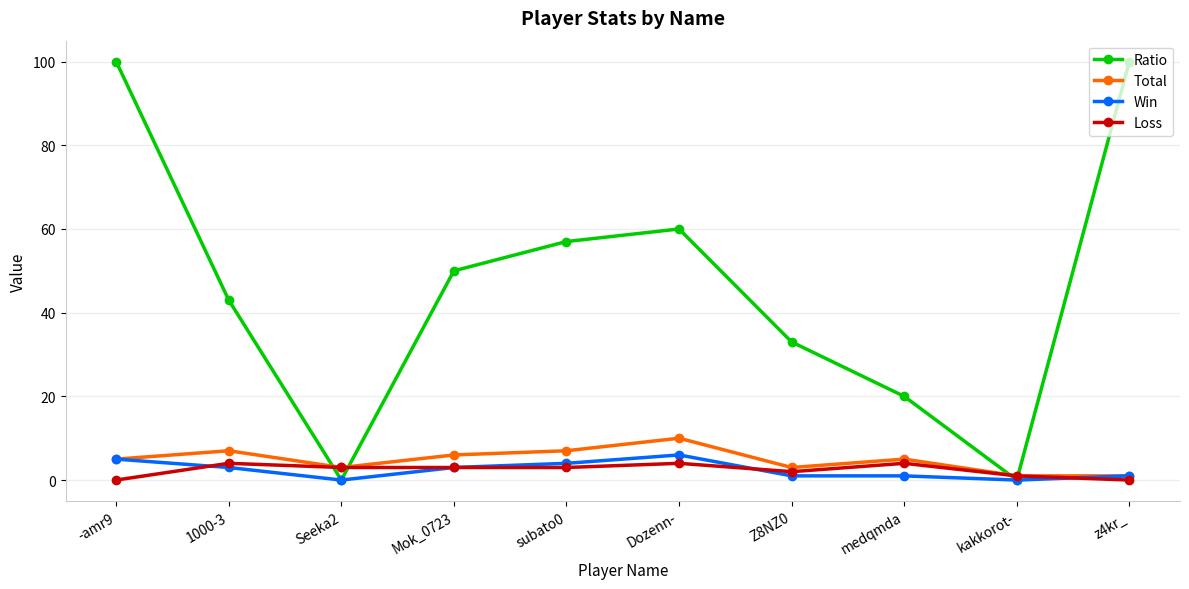

True or false: Ratio has a value of 50 at Mok_0723.

True